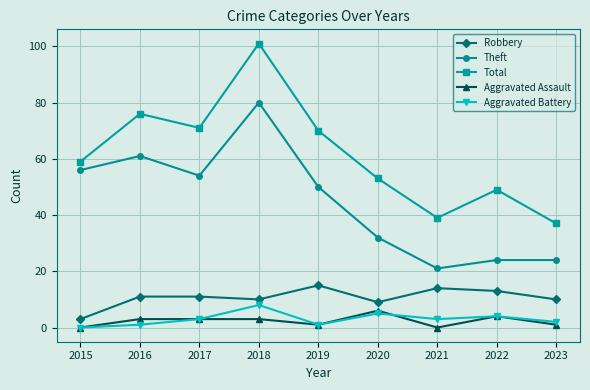

True or false: Theft and Total cross at least once.

False